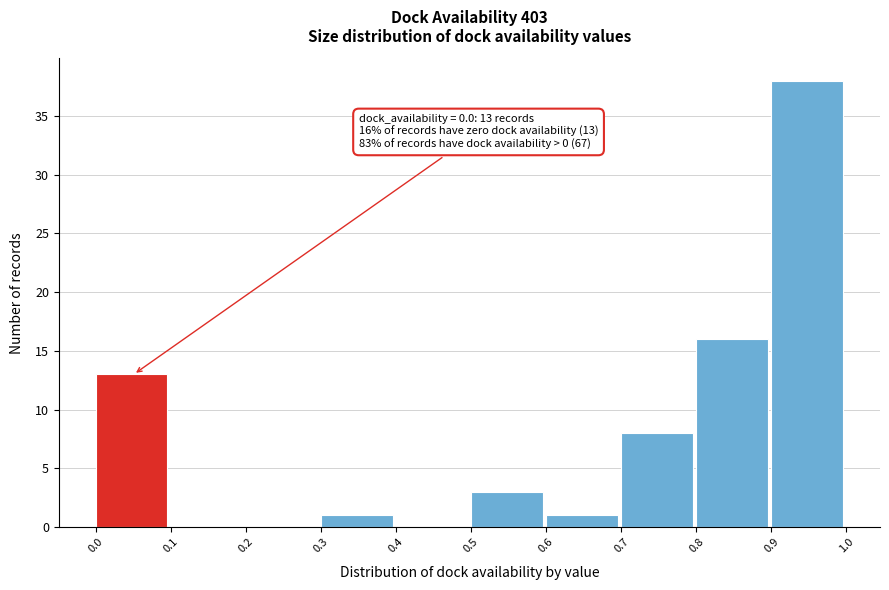

Which range on the x-axis has the tallest bar?

0.9 to 1.0